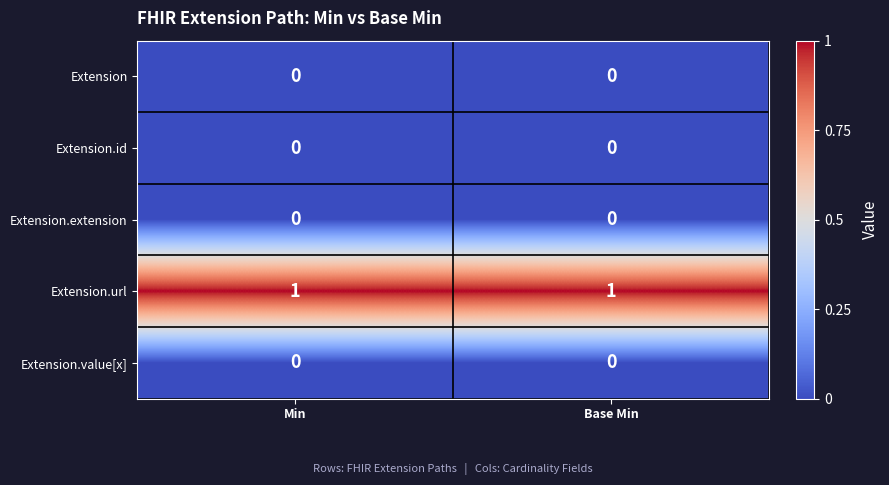

Which series has the largest total across all categories?

Extension.url